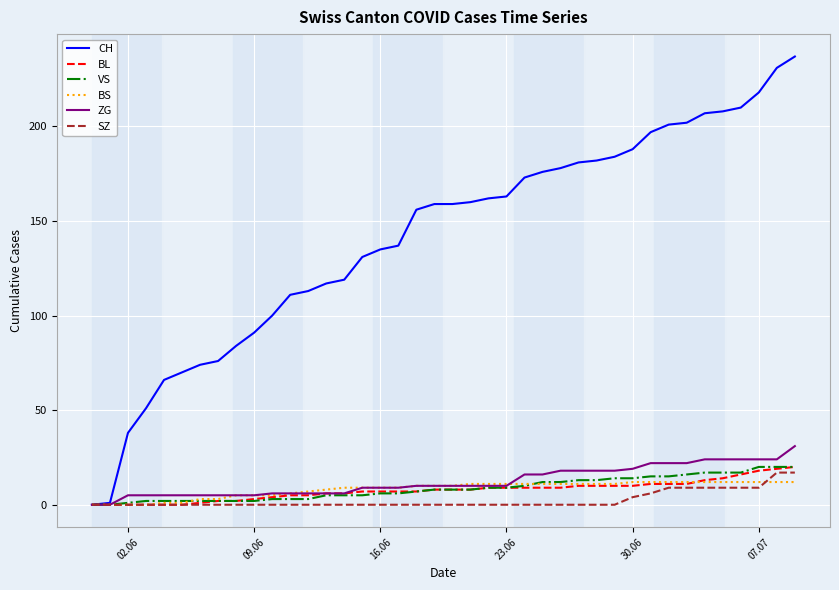

Which series has the widest spread of values?

CH